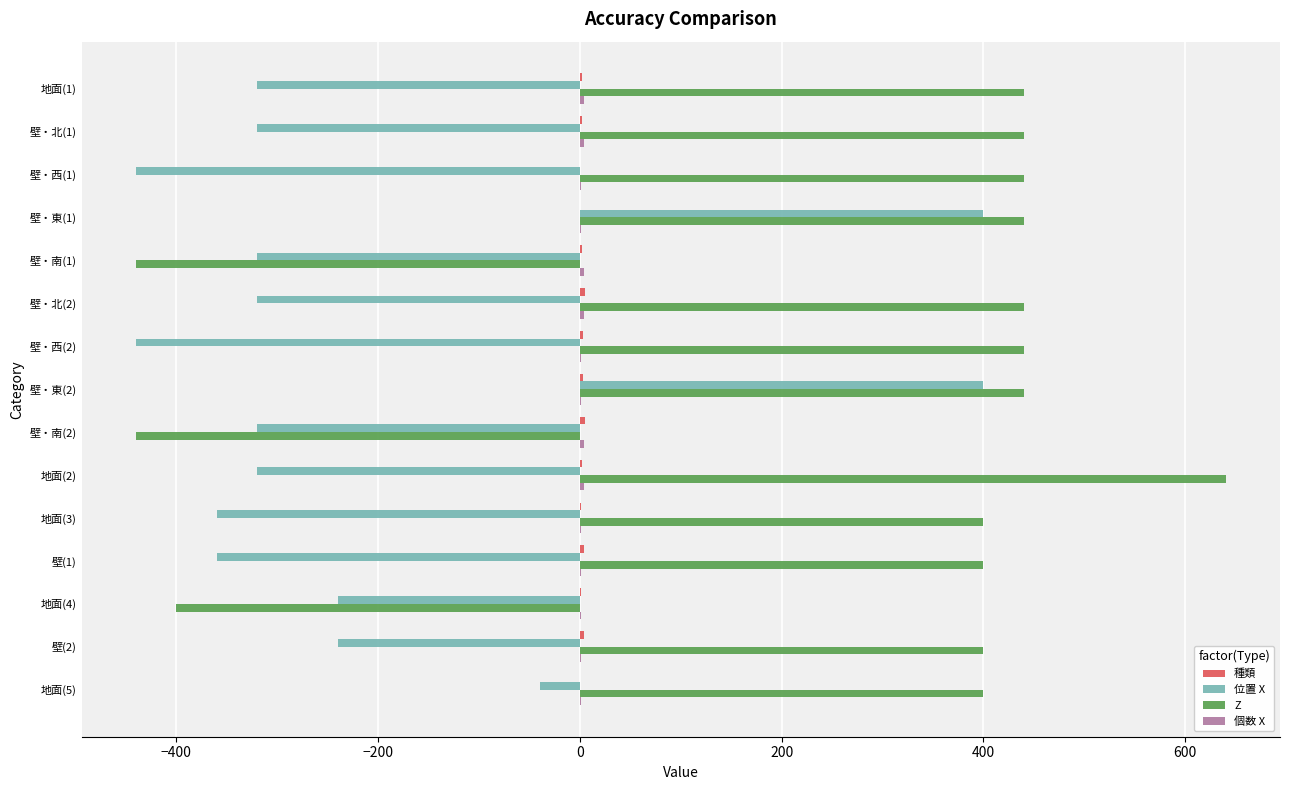

The value of 位置 X at 壁・南(2) is -464. True or false?

False